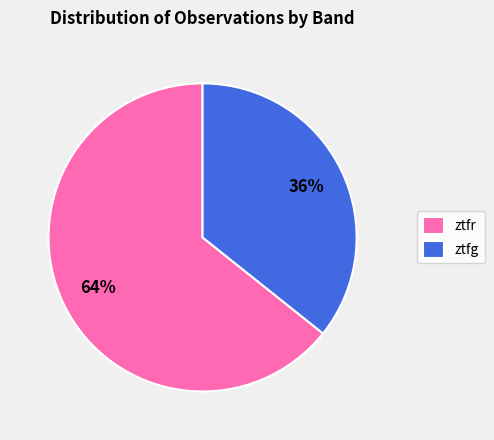

Between ztfr and ztfg, which is larger?

ztfr